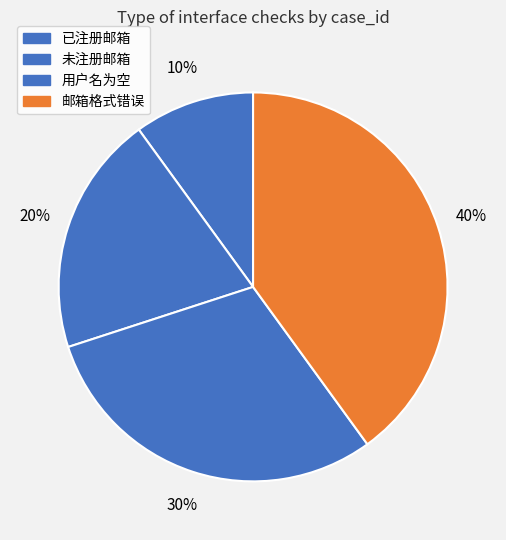

What percentage is the 用户名为空 slice, to the nearest percent?

30%